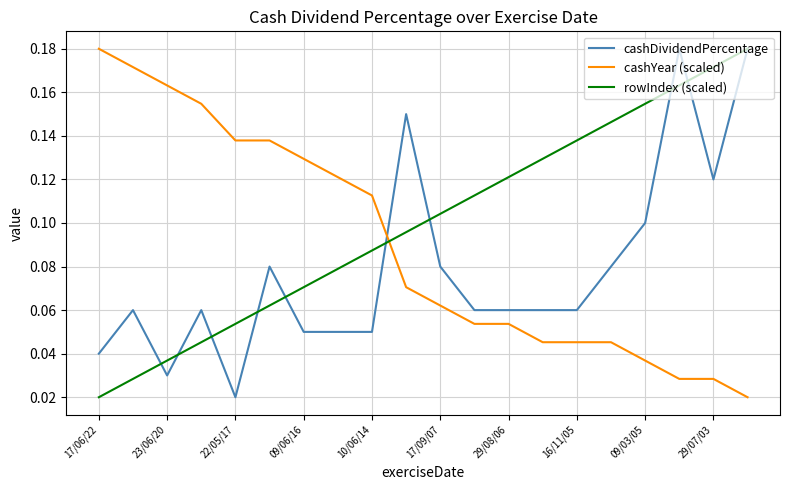

True or false: cashDividendPercentage and rowIndex (scaled) cross at least once.

True